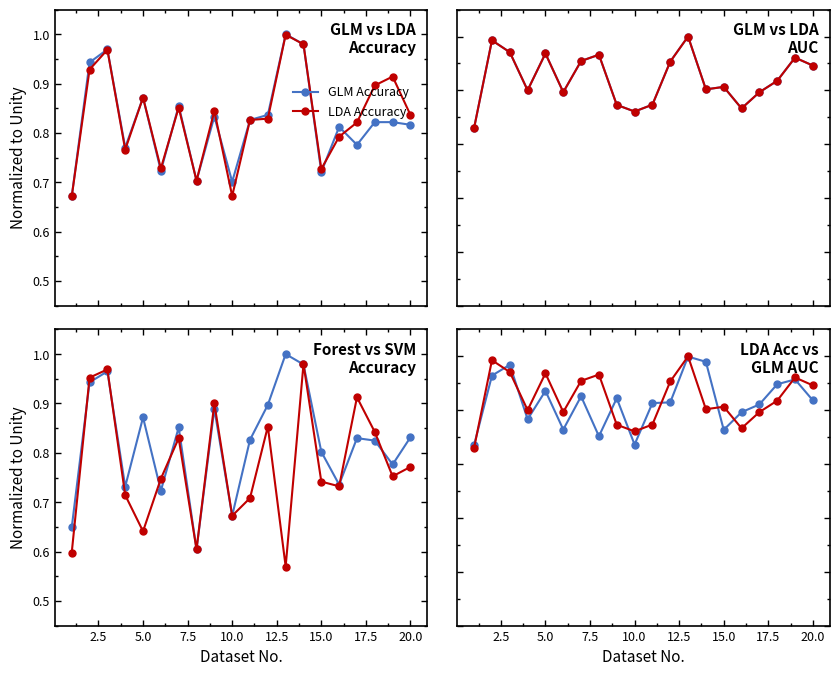

List the series in order of their peak value, lowest first.

SVM Accuracy, LDA Accuracy, GLM Accuracy, GLM AUC, LDA AUC, Forest Accuracy